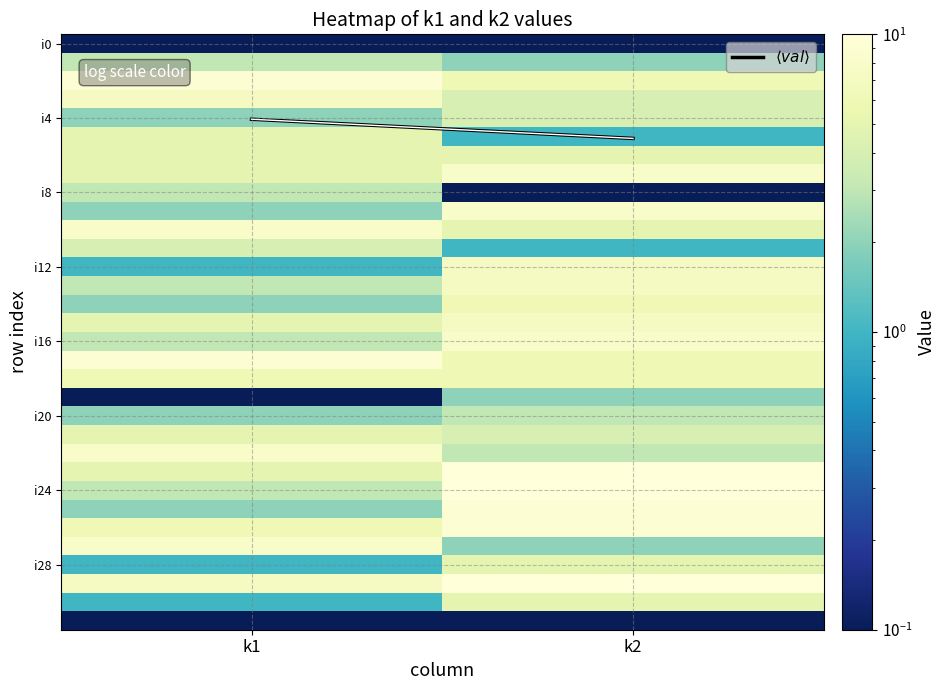

What is the difference between the highest and lowest values at k2?

10.0